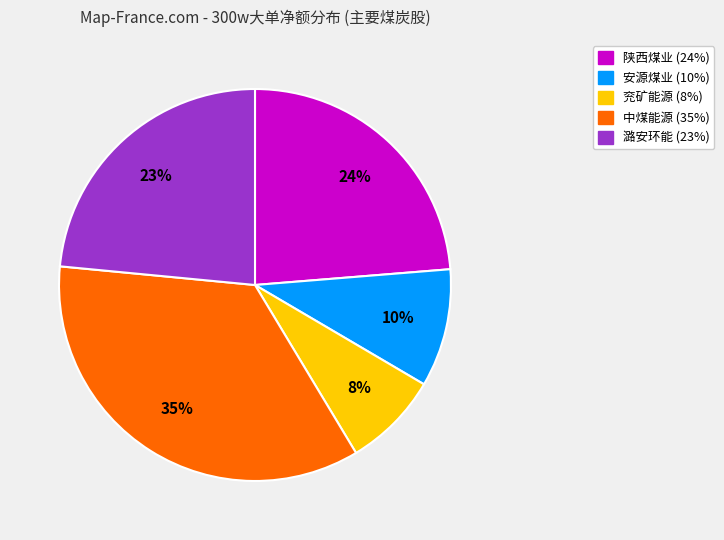

Is there a majority slice in this chart?

No